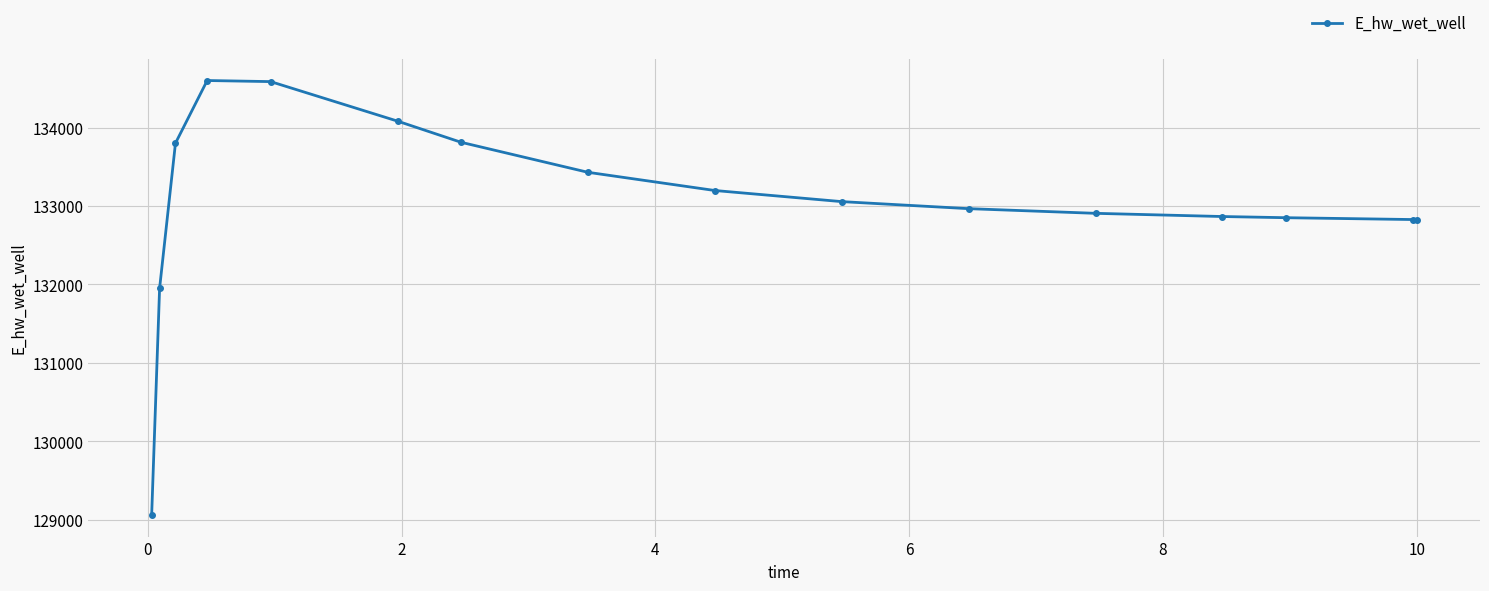

What is the value of the 4th point from the left?

134601.0